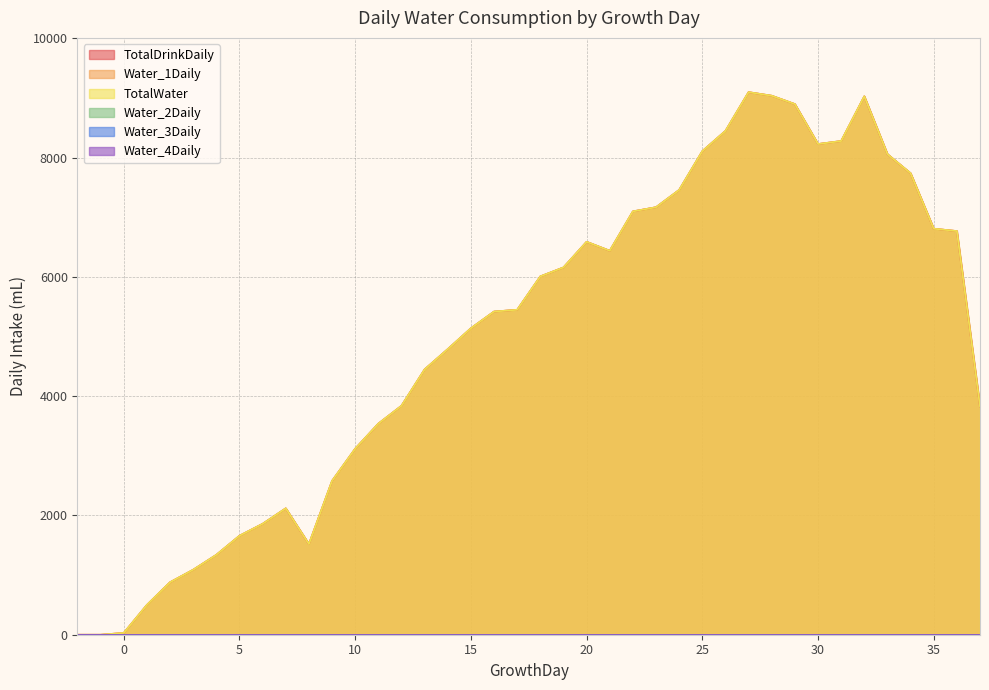

True or false: TotalDrinkDaily and Water_1Daily intersect in this chart.

False